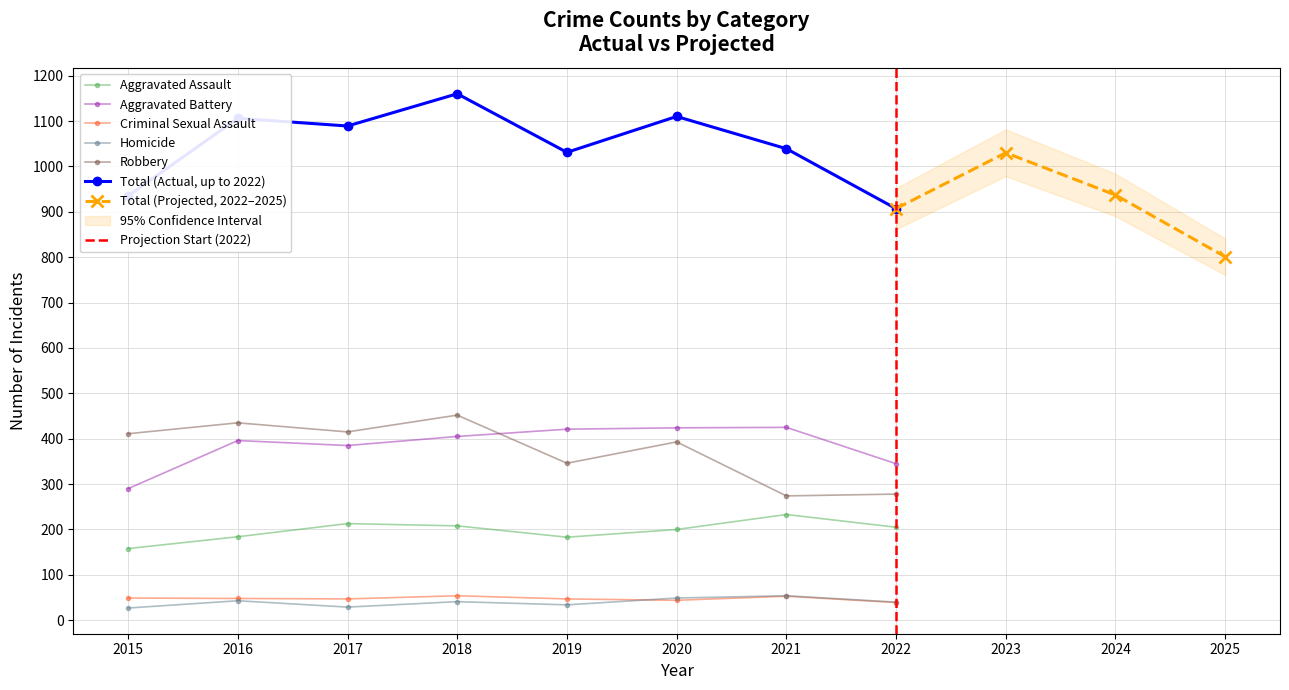

What is the highest value of the Homicide series?

54